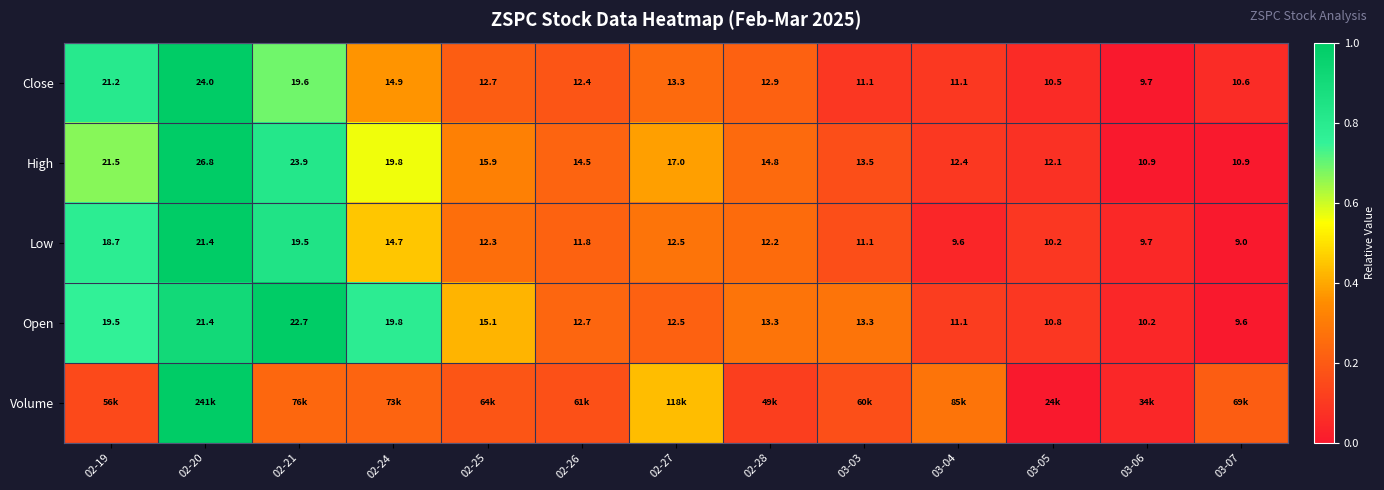

Is the value of Low at 02-25 greater than the value of Close at 02-21?

No